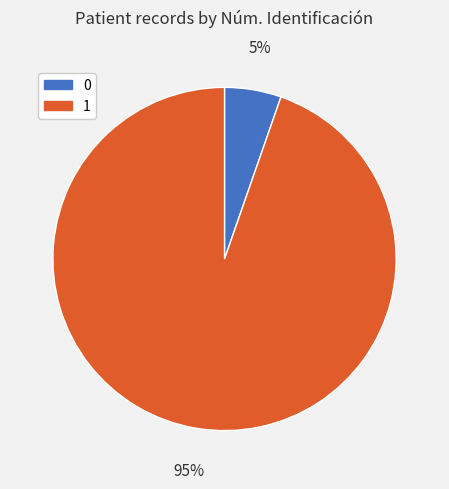

Do 1 and 0 together represent more than half of the pie?

Yes